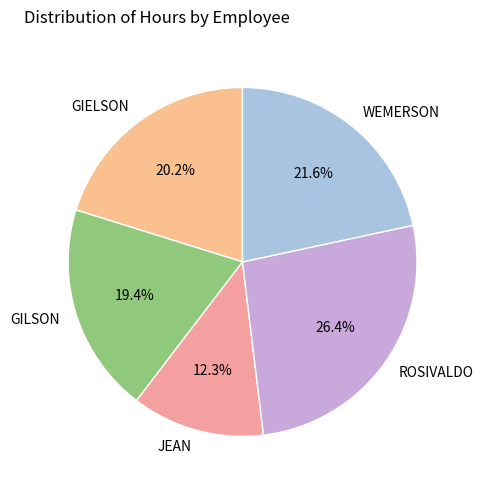

Which category has the smallest portion of the pie?

JEAN